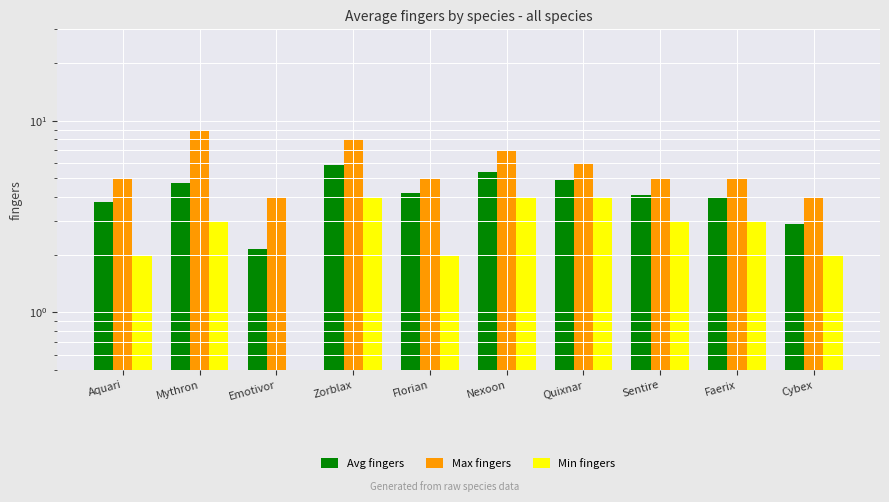

At how many categories does at least one series exceed 2?

10